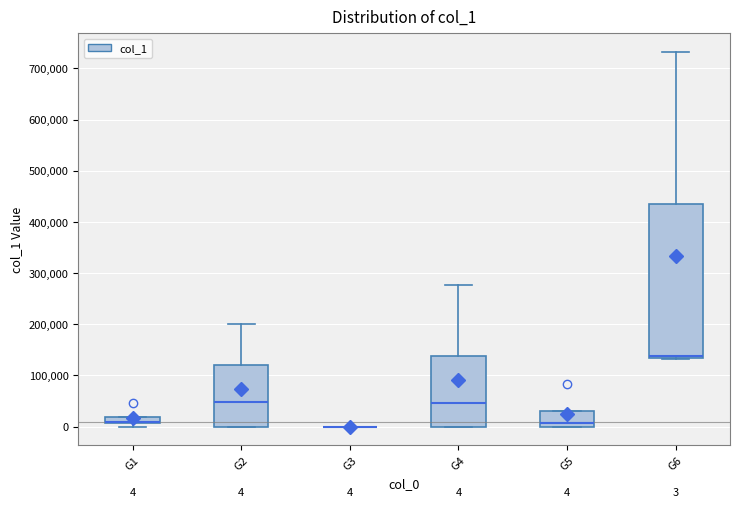

Comparing the boxes themselves (not the whiskers), which one is the tallest?

G6